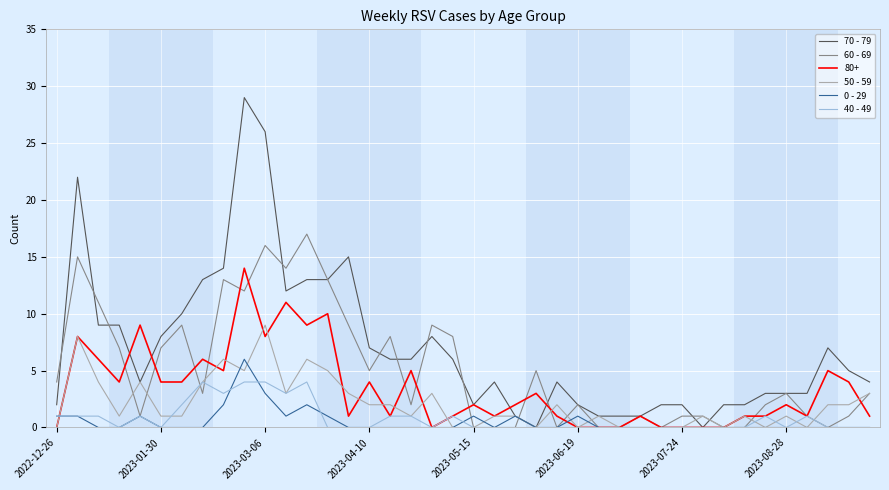

What is the sum of all 50 - 59 values?

83